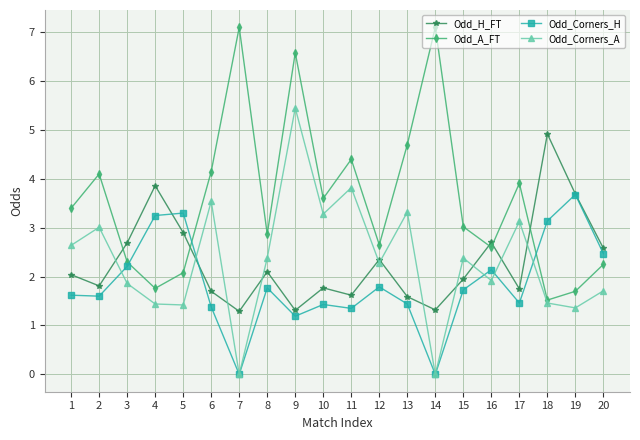

How many intersections are there between Odd_Corners_H and Odd_A_FT?

3